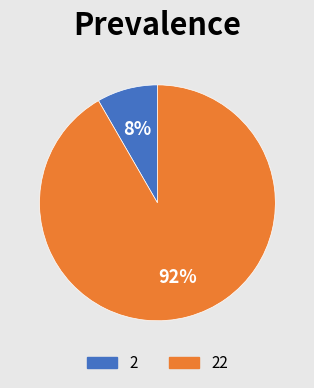

To the nearest percent, what is the average slice percentage?

50%